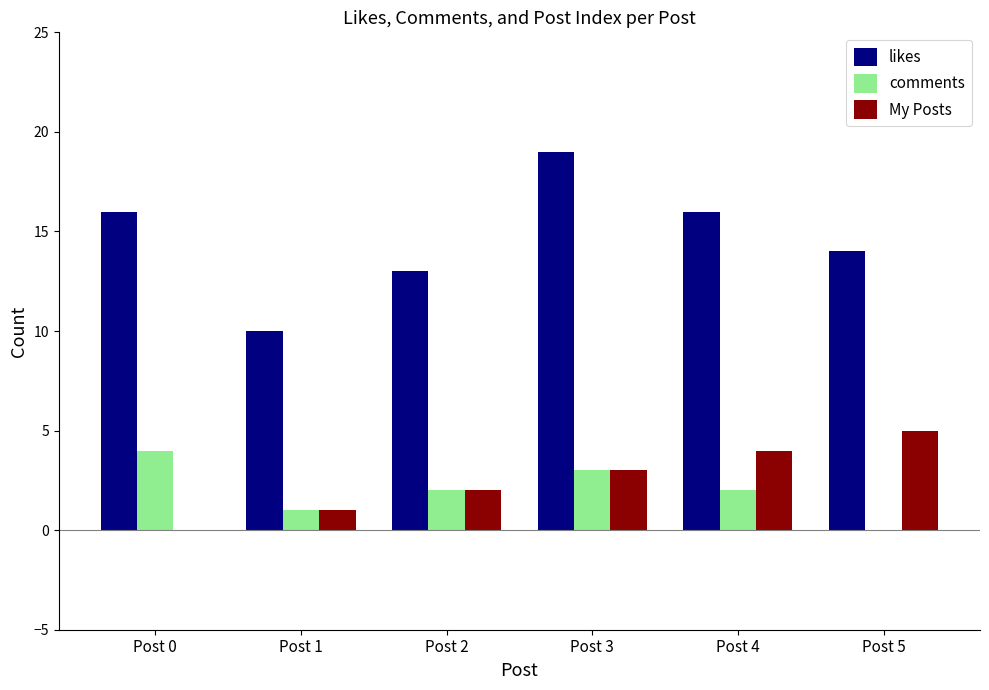

Does the chart contain stacked bars?

No